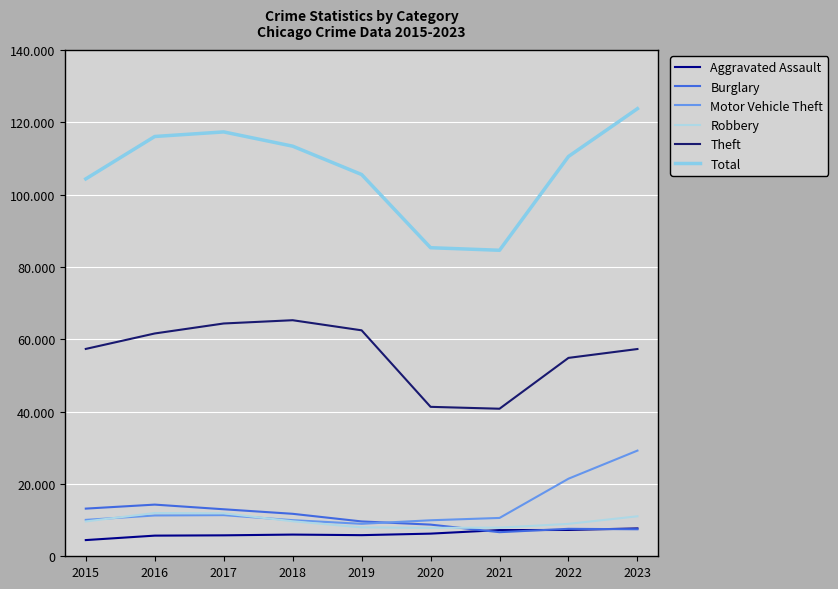

Is the value of Motor Vehicle Theft at 2017 greater than the value of Theft at 2016?

No